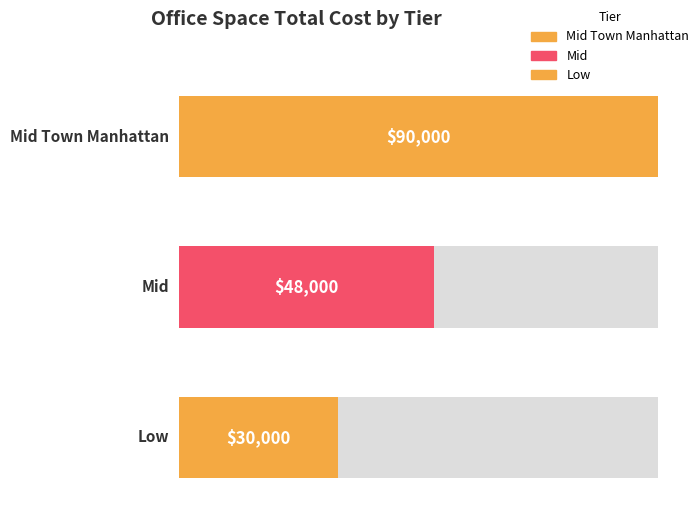

List the labels in order of Furniture value, smallest first.

Low, Mid, Mid Town Manhattan